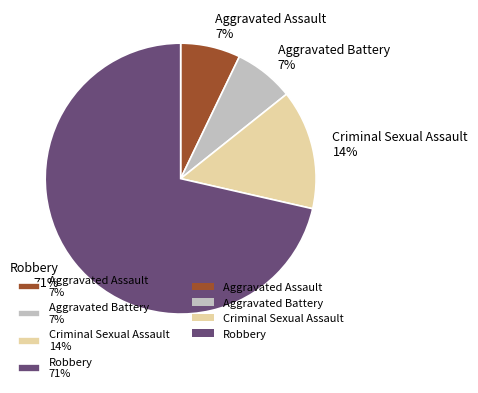

How many segments does this pie chart have?

4